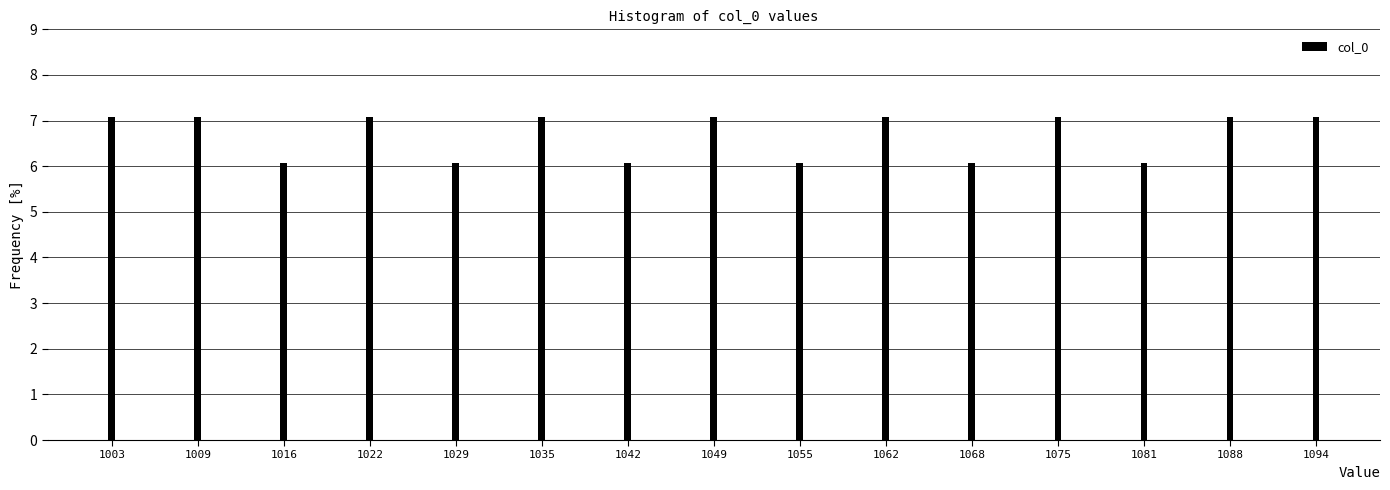

Reading left to right, what are all the values shown in this chart?

7.1	7.1	6.1	7.1	6.1	7.1	6.1	7.1	6.1	7.1	6.1	7.1	6.1	7.1	7.1